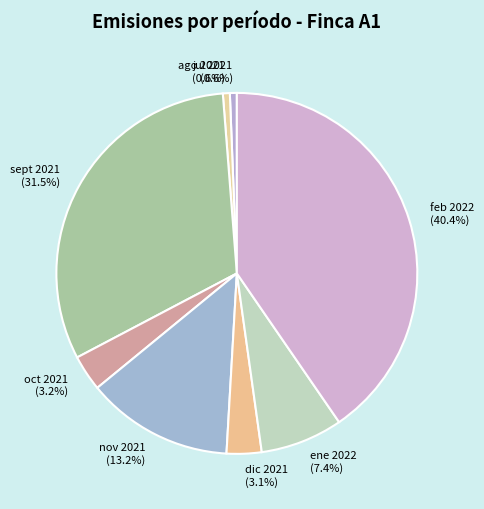

To the nearest percent, what is the difference between the largest and smallest slice percentages?

40%